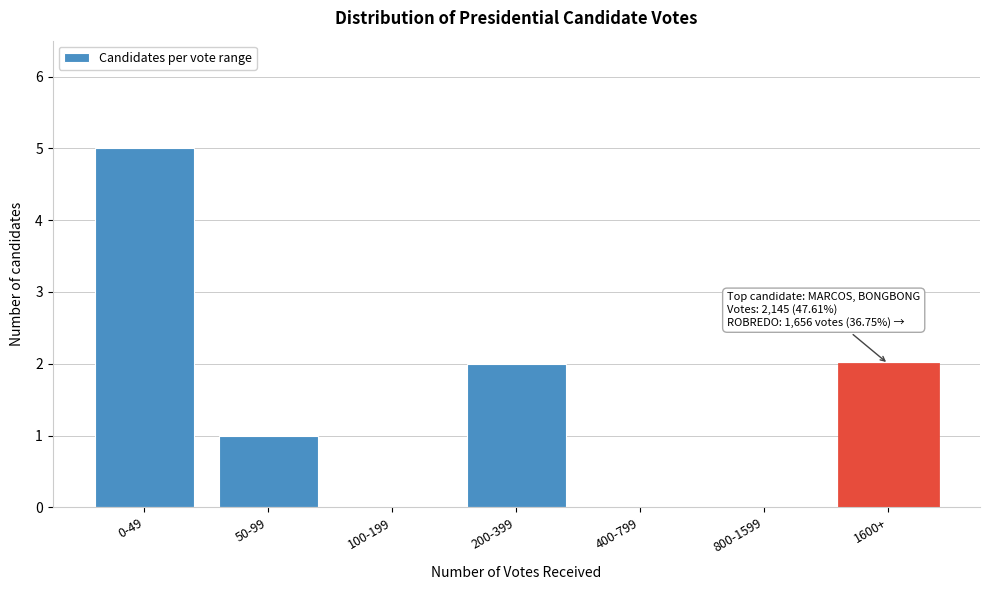

Reading left to right, what are all the values shown in this chart?

0-49=5	50-99=1	100-199=0	200-399=2	400-799=0	800-1599=0	1600+=2